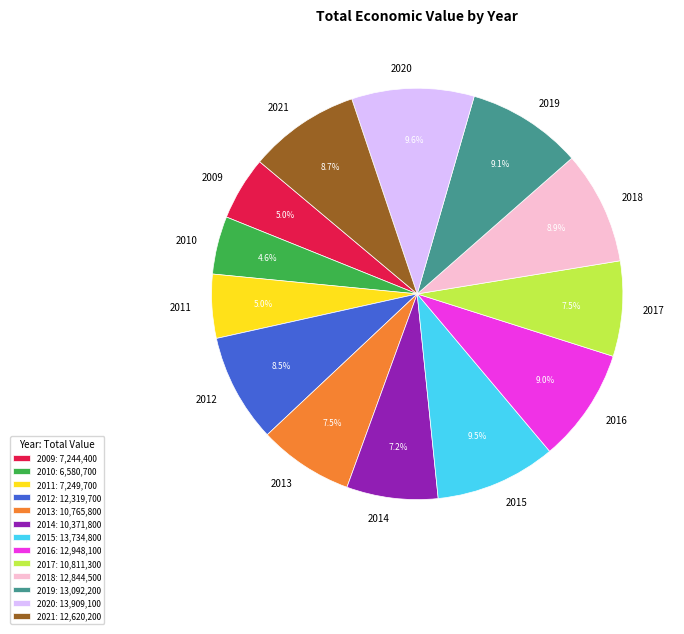

True or false: 2009 accounts for 17% of the total.

False